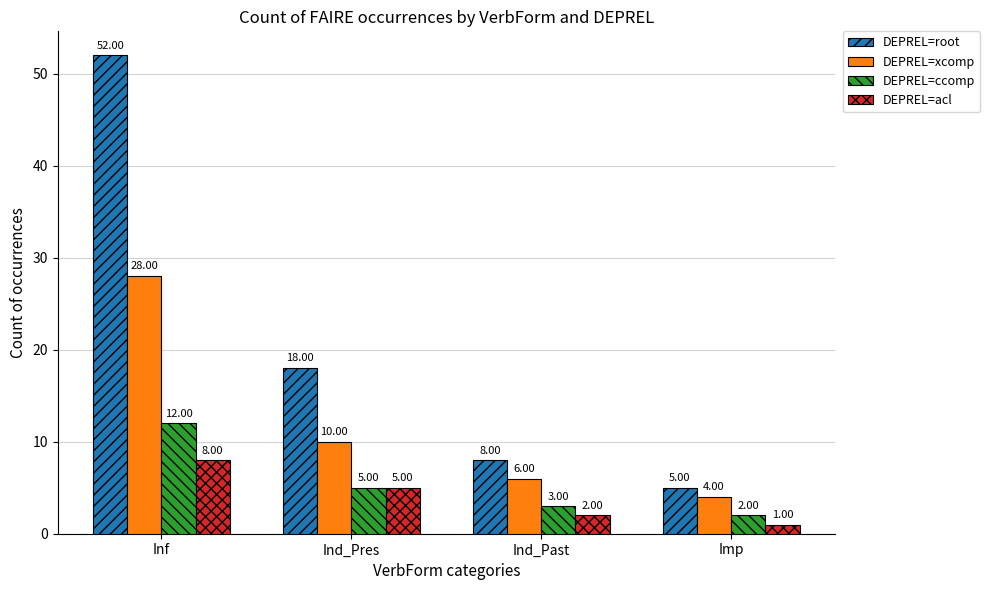

Where is DEPREL=xcomp nearest to the value 16?

Ind_Pres